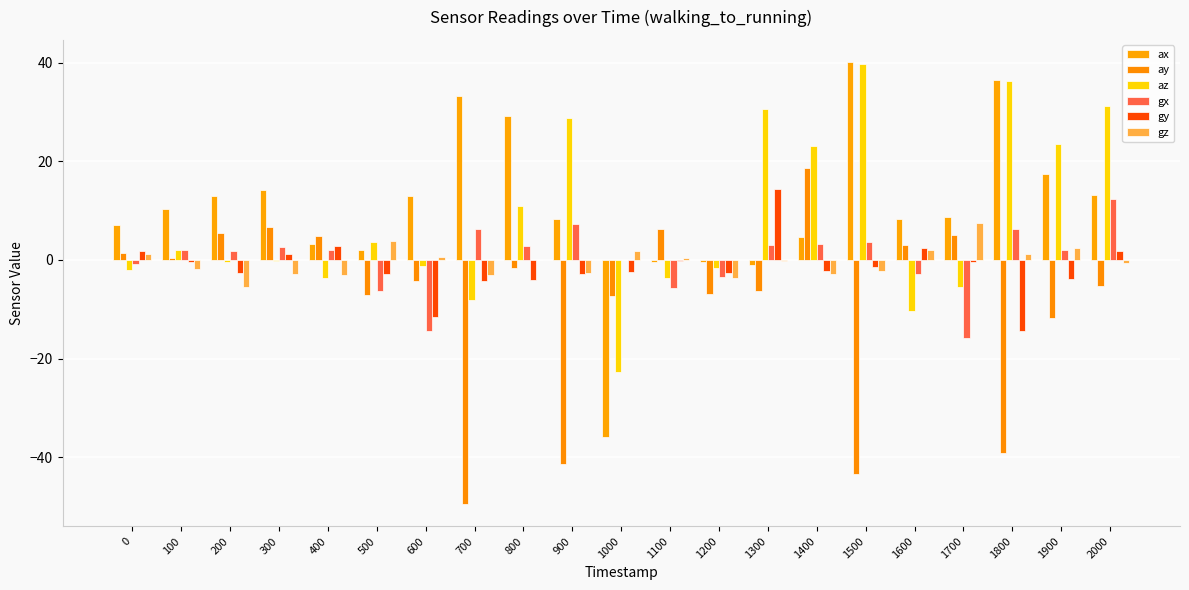

Which series has the widest spread of values?

ax